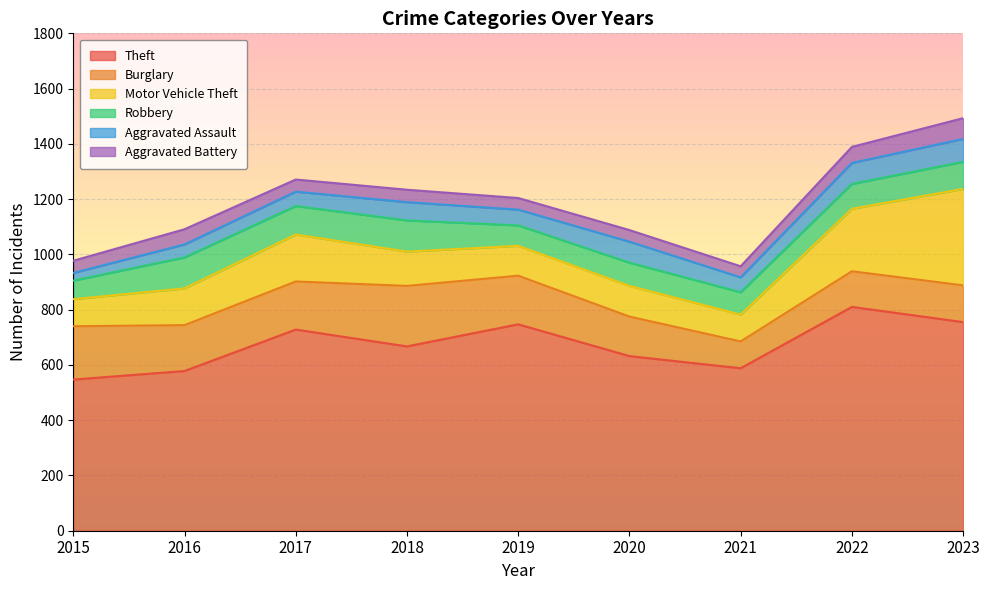

Reading right to left, extract all data points from this chart.

Theft: 755	810	588	632	747	667	728	578	547
Burglary: 133	129	97	143	176	219	174	166	193
Motor Vehicle Theft: 349	226	97	111	108	124	170	133	98
Robbery: 98	90	81	84	74	113	103	112	67
Aggravated Assault: 83	76	54	76	57	66	52	47	28
Aggravated Battery: 75	58	40	42	42	45	44	55	44